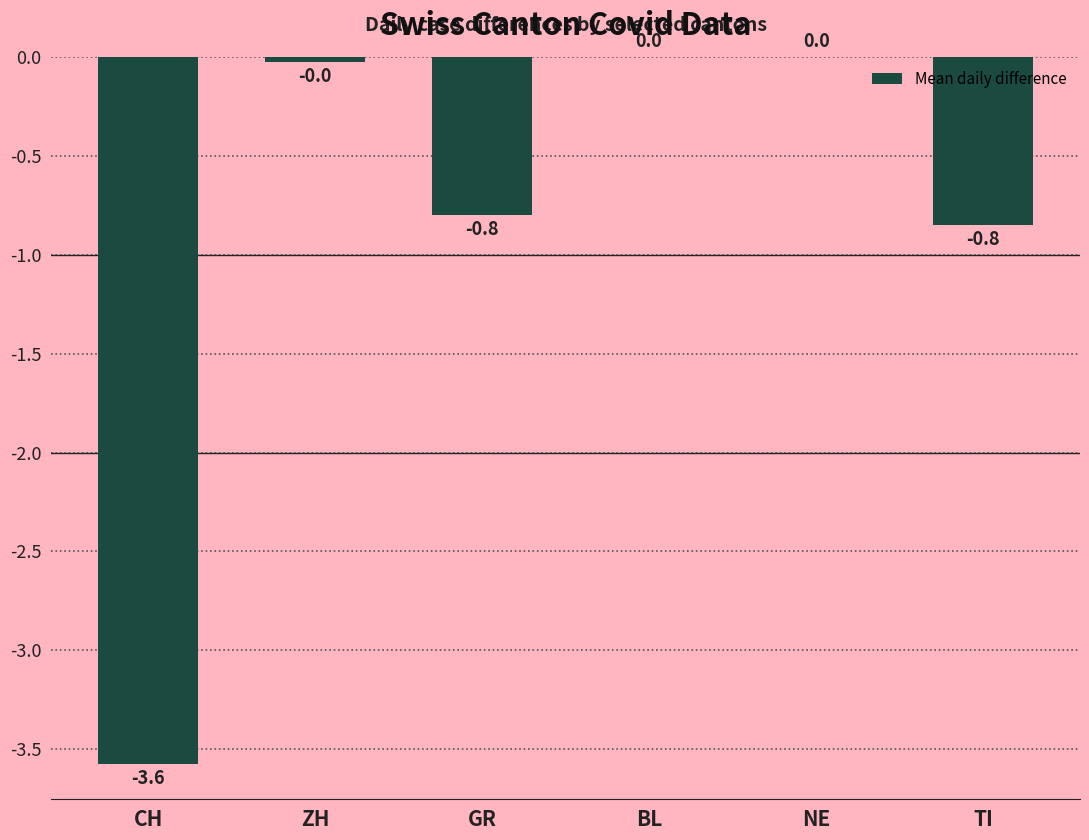

The chart shows a value of -1.3 at GR. True or false?

False